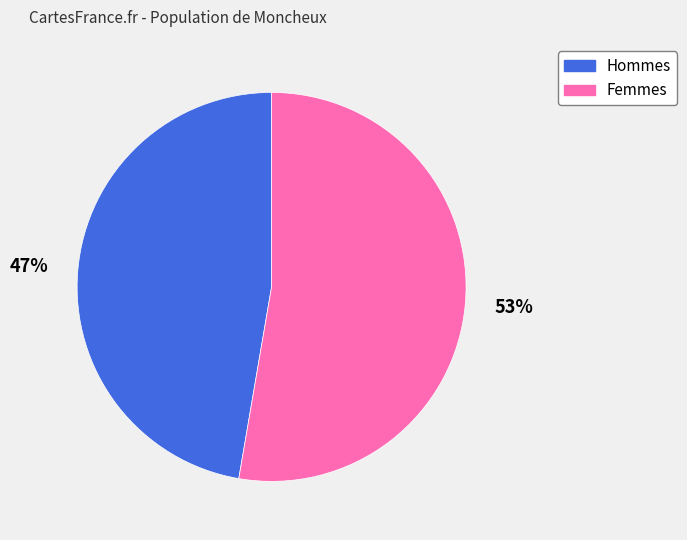

How many segments does this pie chart have?

2